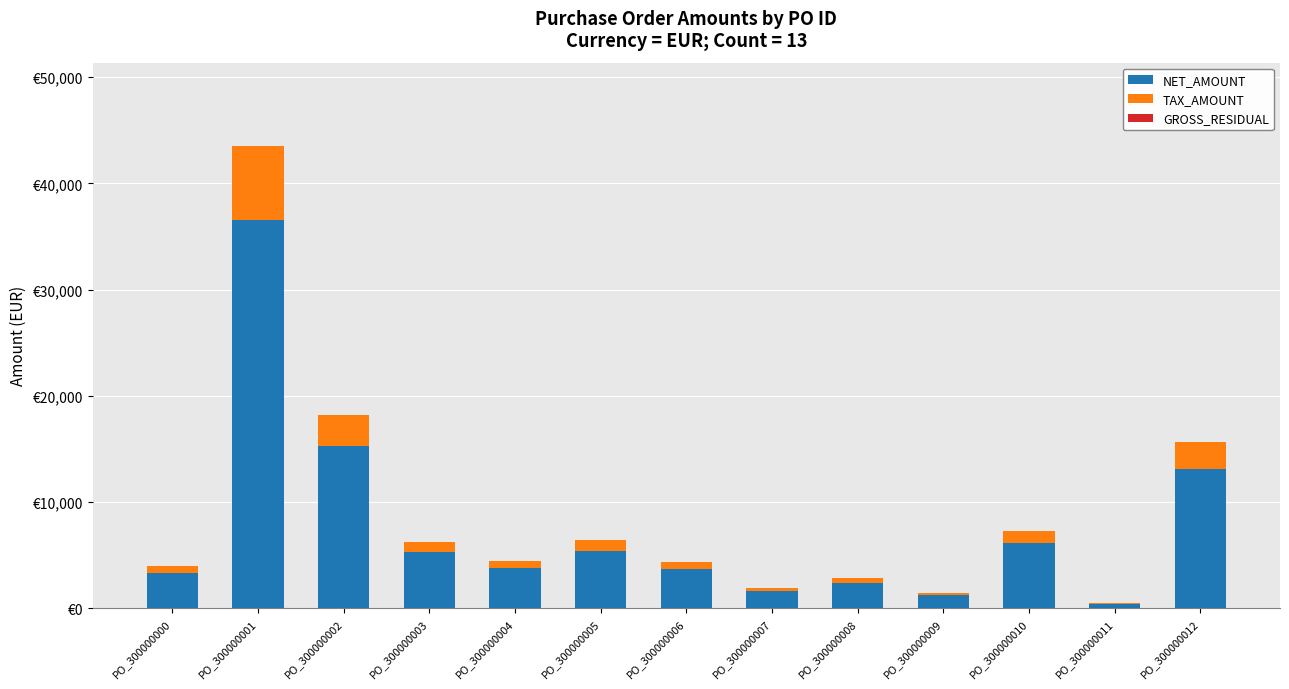

Does the chart contain stacked bars?

Yes